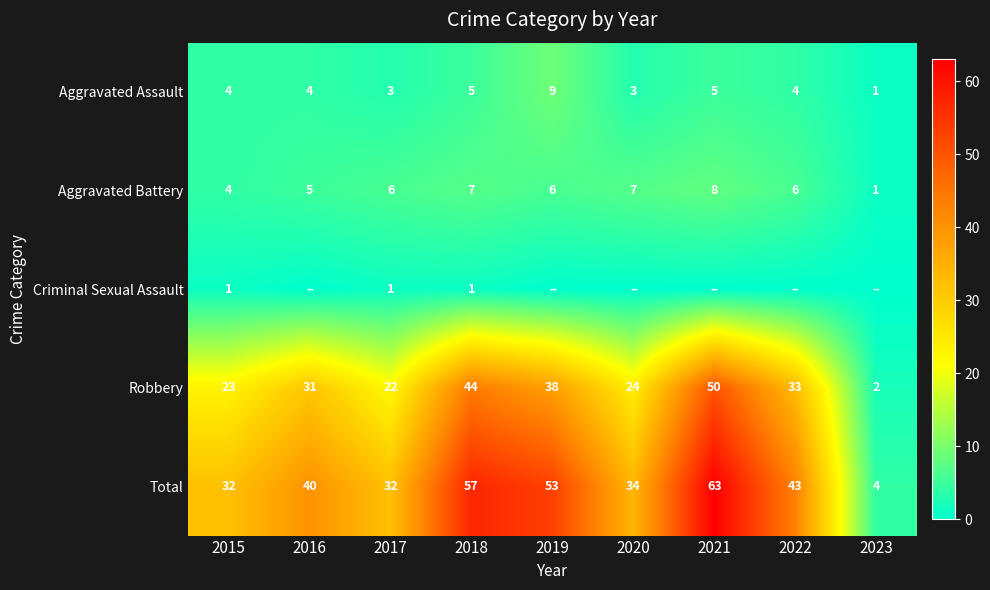

How many Aggravated Assault values are between 3 and 5?

7